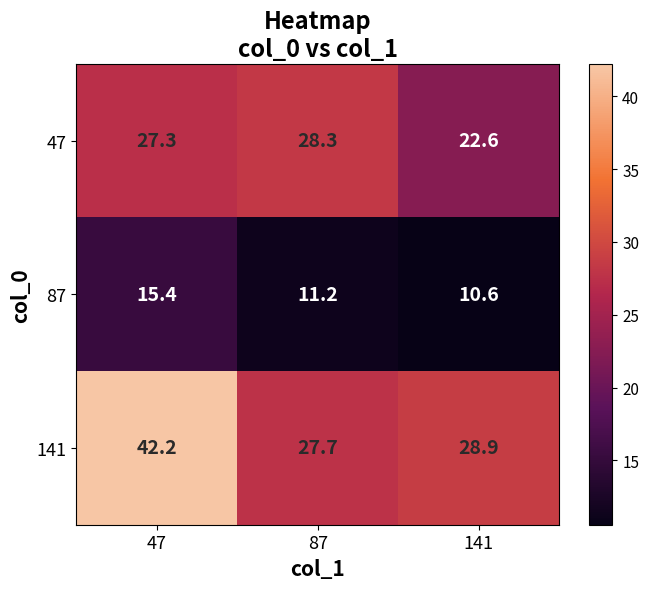

How many values in the 47 series are below 27?

1